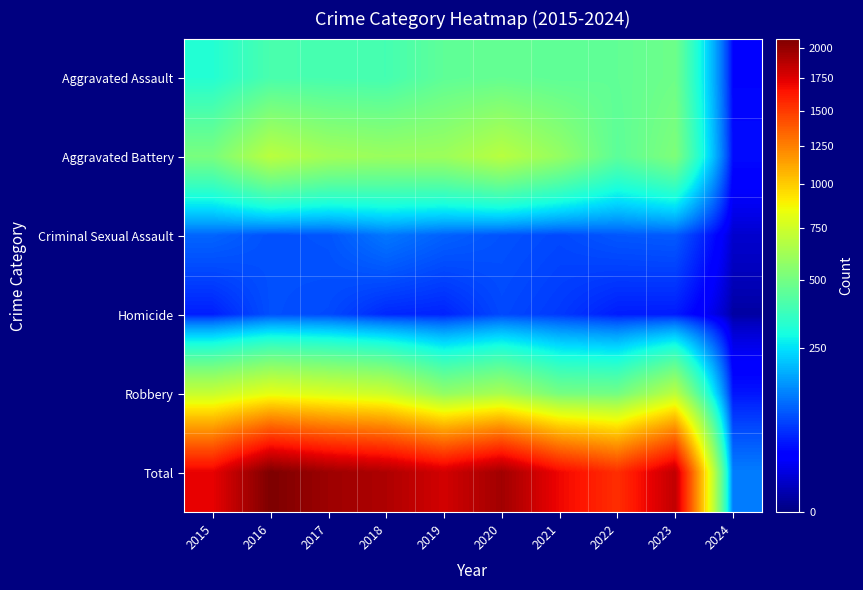

Rank the series by their maximum value, from highest to lowest.

Total, Robbery, Aggravated Battery, Aggravated Assault, Criminal Sexual Assault, Homicide